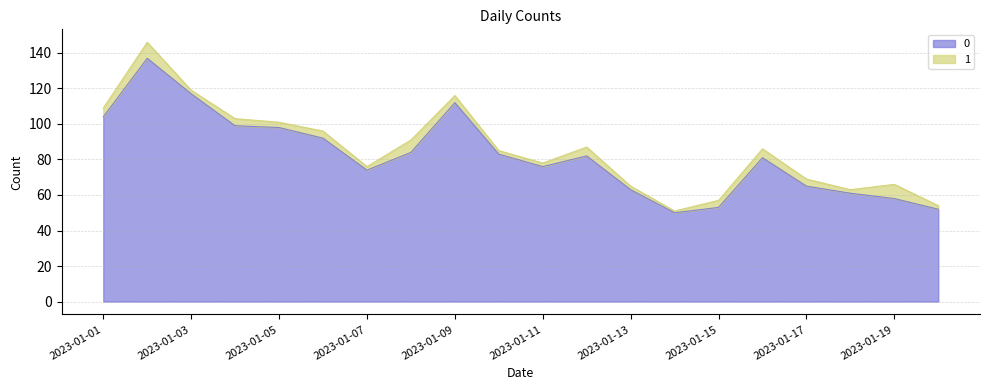

Where is the first local maximum?

2023-01-02